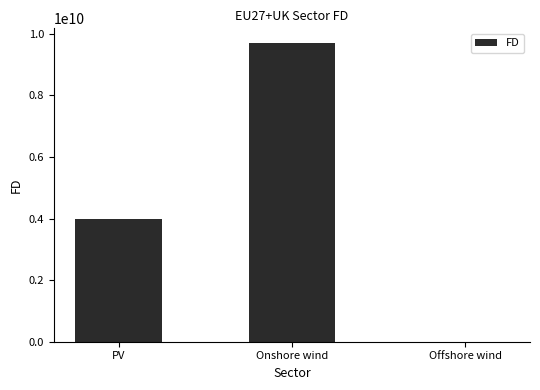

Between Offshore wind and Onshore wind, which is larger?

Onshore wind